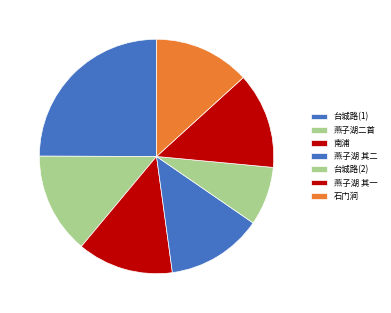

How many slices are in this pie chart?

7